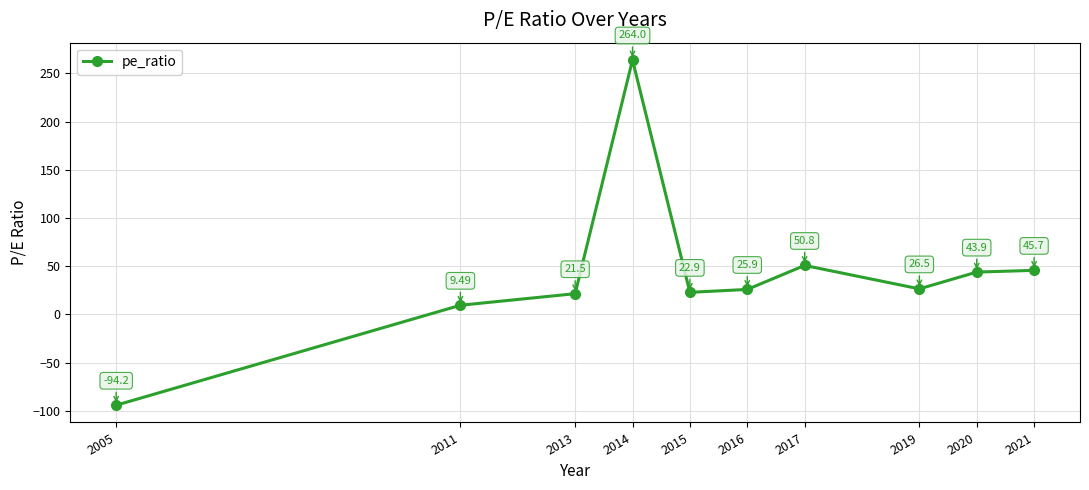

Reading left to right, transcribe all the data shown in this chart.

2005=-94.2	2011=9.5	2013=21.5	2014=264.0	2015=22.9	2016=25.9	2017=50.8	2019=26.5	2020=43.9	2021=45.7